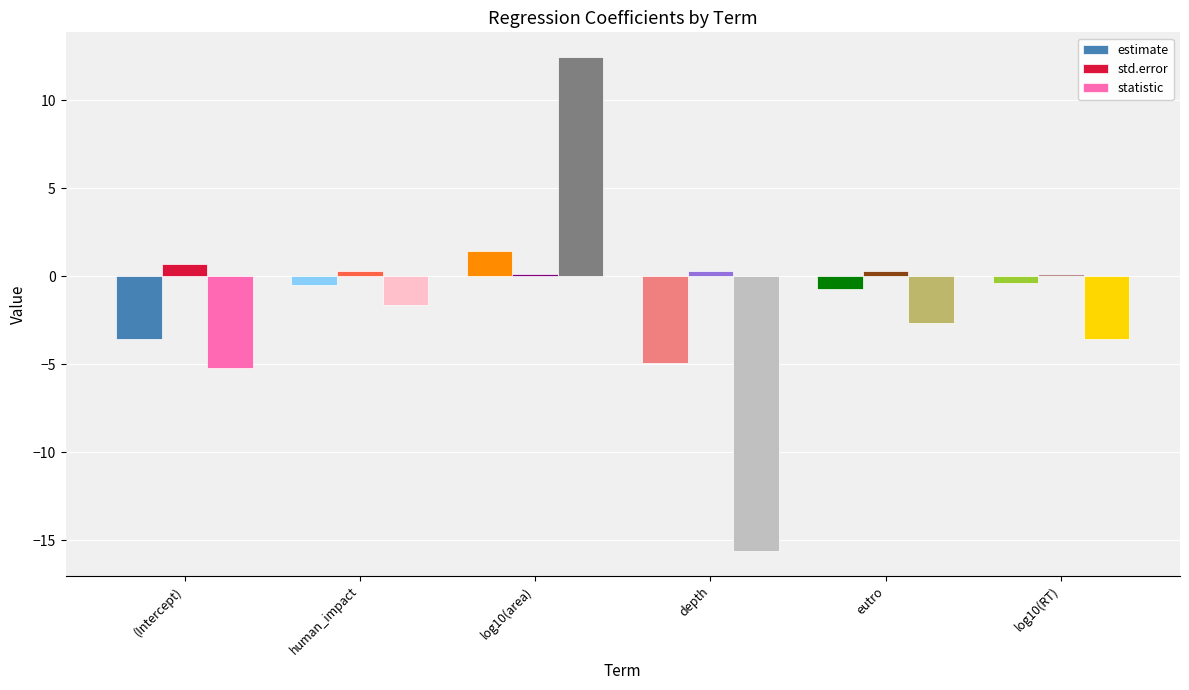

Rank the series by their maximum value, from highest to lowest.

statistic, estimate, std.error